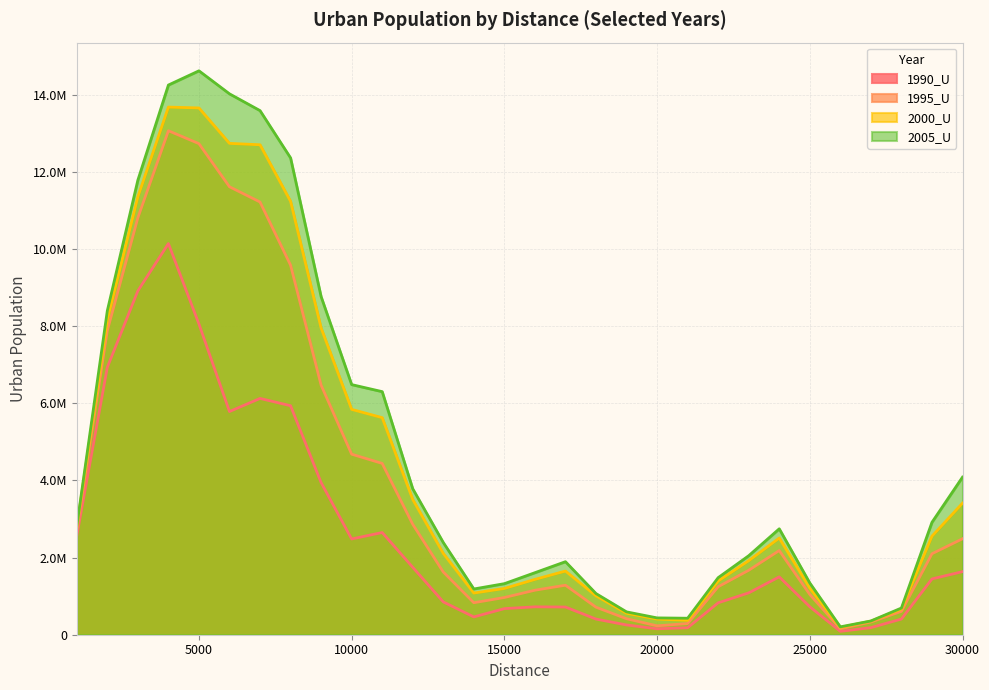

What is the sum of all 1995_U values?

117446628